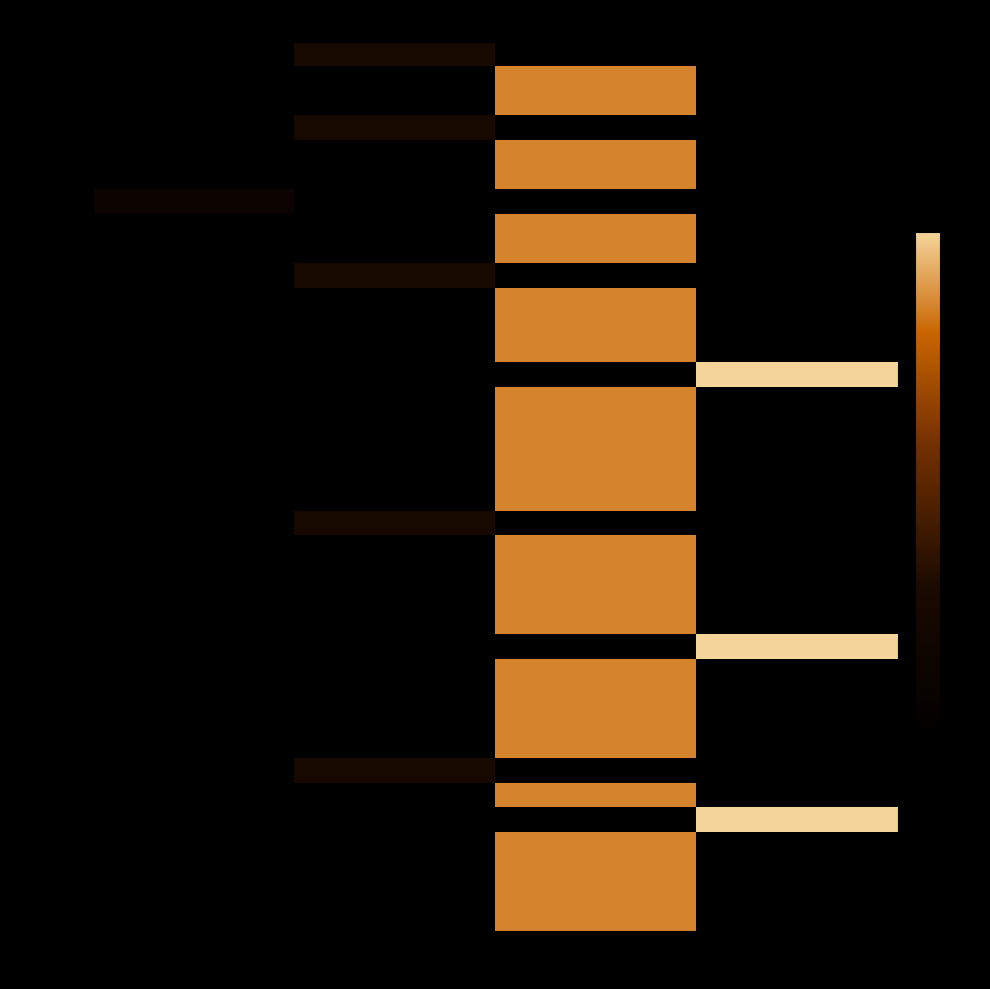

Between 1 and 2, which series saw the biggest shift?

ID_106770